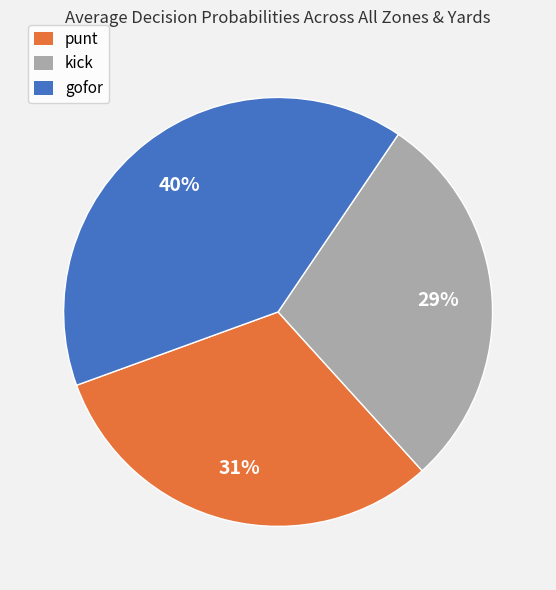

Which has a higher value, gofor or punt?

gofor